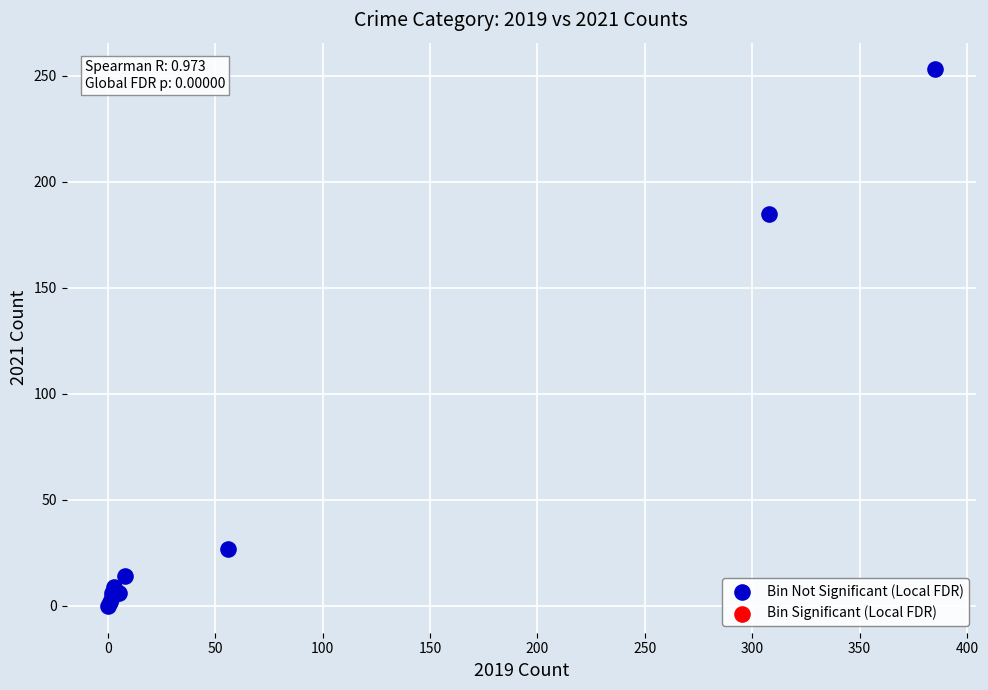

What Y value in the scatter plot is closest to 126?

185